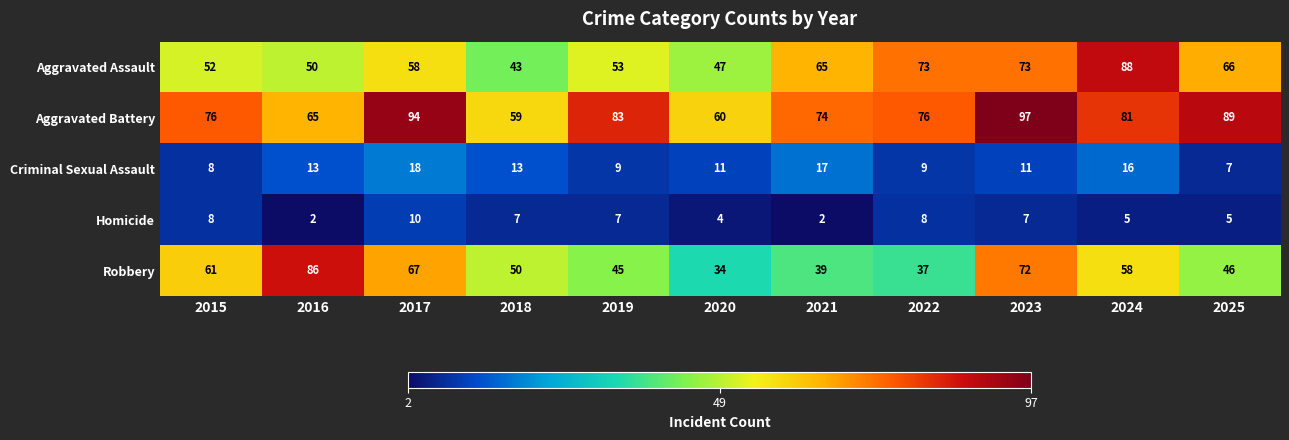

Where does the Robbery series first go above 50?

2015